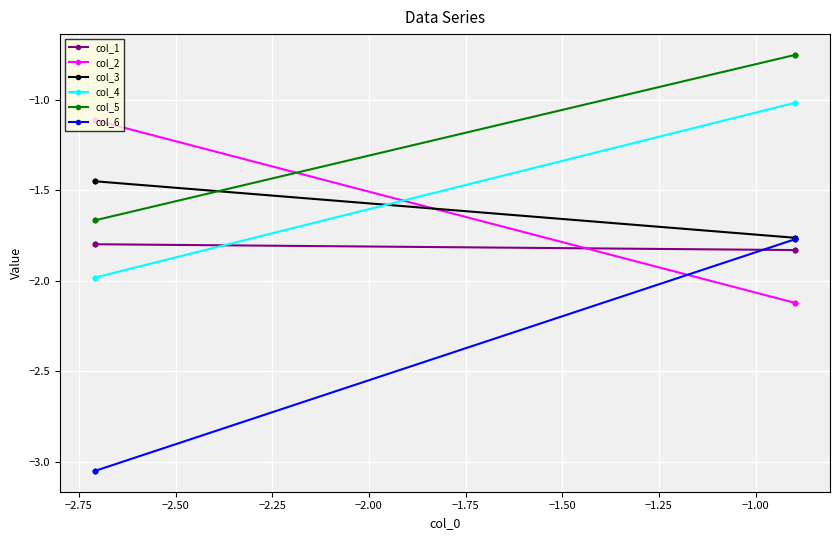

Is it true that col_2 equals -0.9 at −2.75?

False